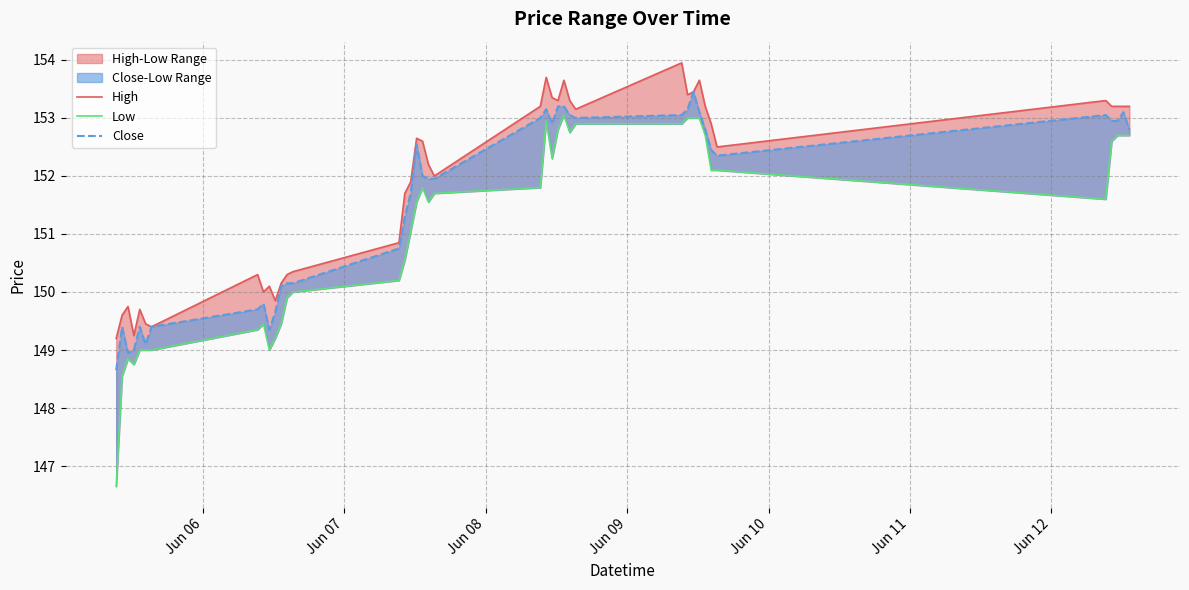

In Low, how many points are lower than both neighbors (excluding endpoints)?

6